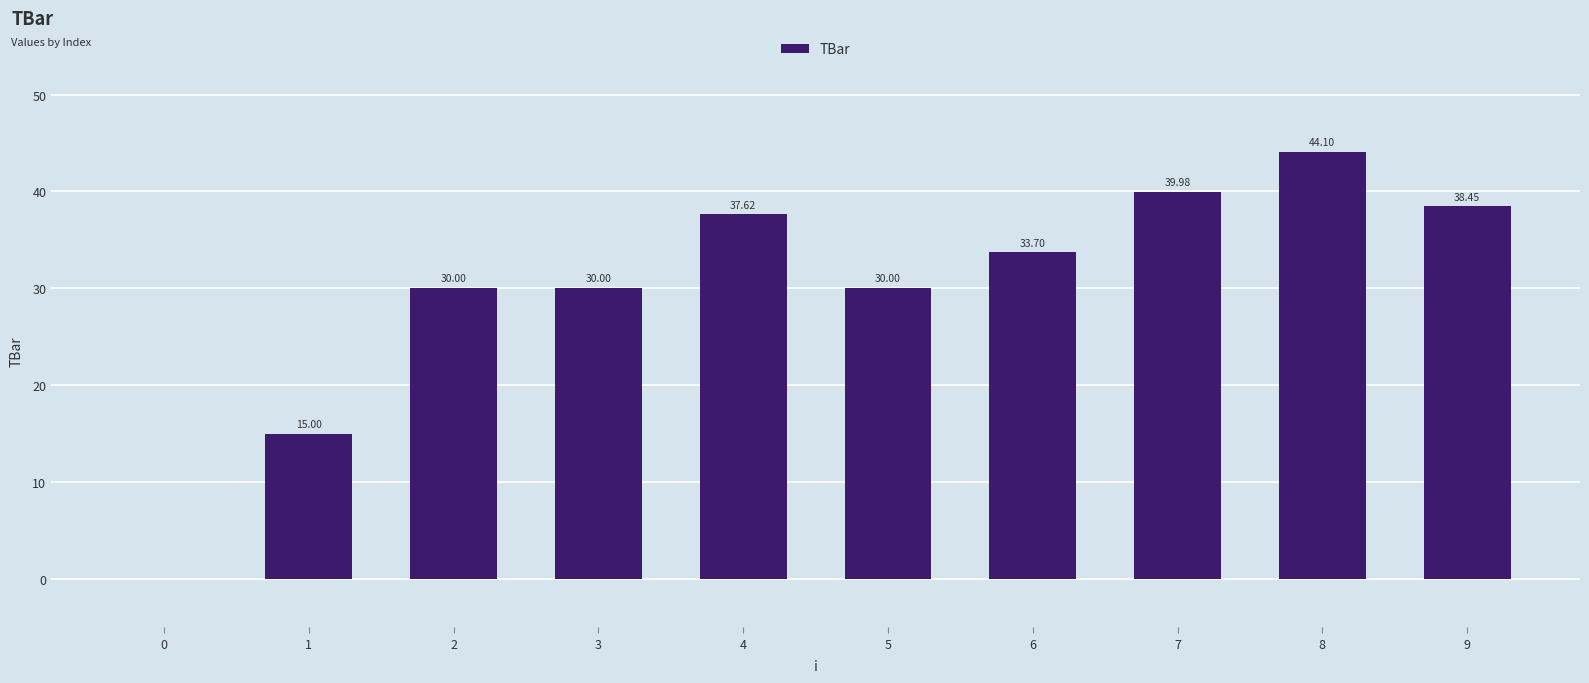

Between 1 and 5, which is larger?

5